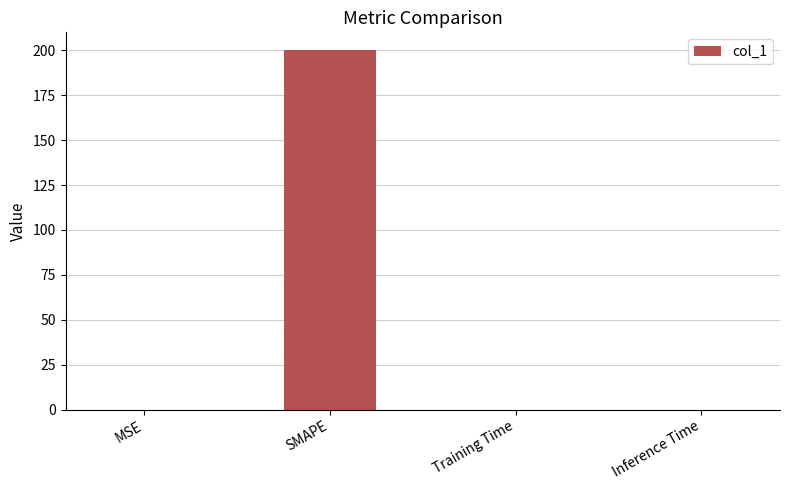

What value does the data have at MSE?

0.1